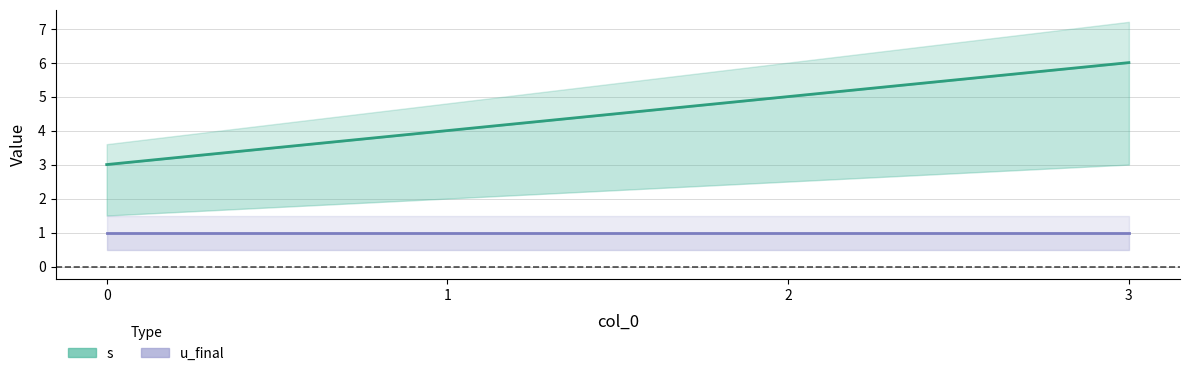

What is the change in value from 2 to 3?

+1